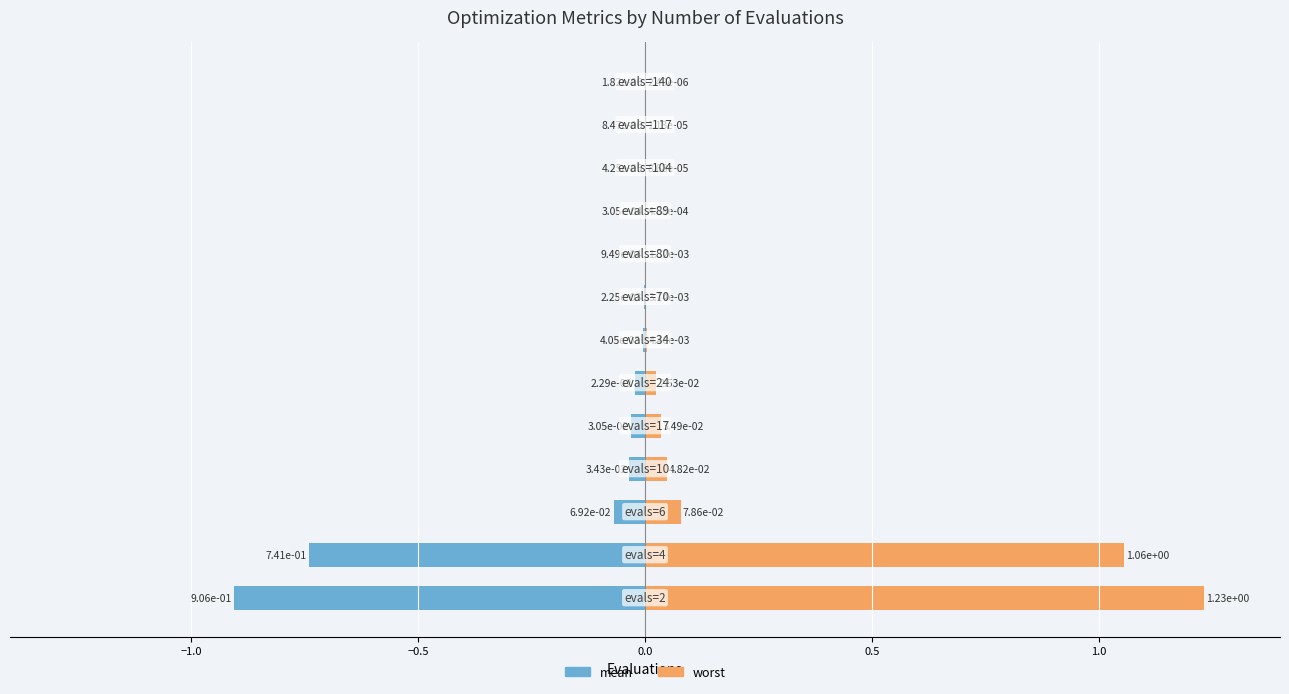

Reading right to left, extract all data points from this chart.

mean (left): -0.0	-0.0	-0.0	-0.0	-0.0	-0.0	-0.0	-0.0	-0.0	-0.0	-0.1	-0.7	-0.9
worst (right): 0.0	0.0	0.0	0.0	0.0	0.0	0.0	0.0	0.0	0.0	0.1	1.1	1.2